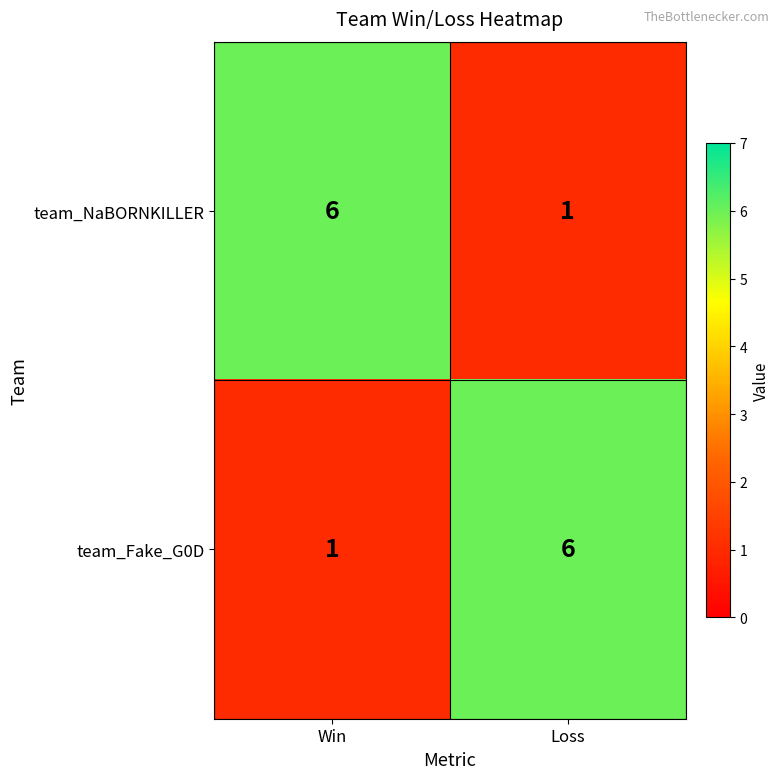

What is the greatest value displayed?

6